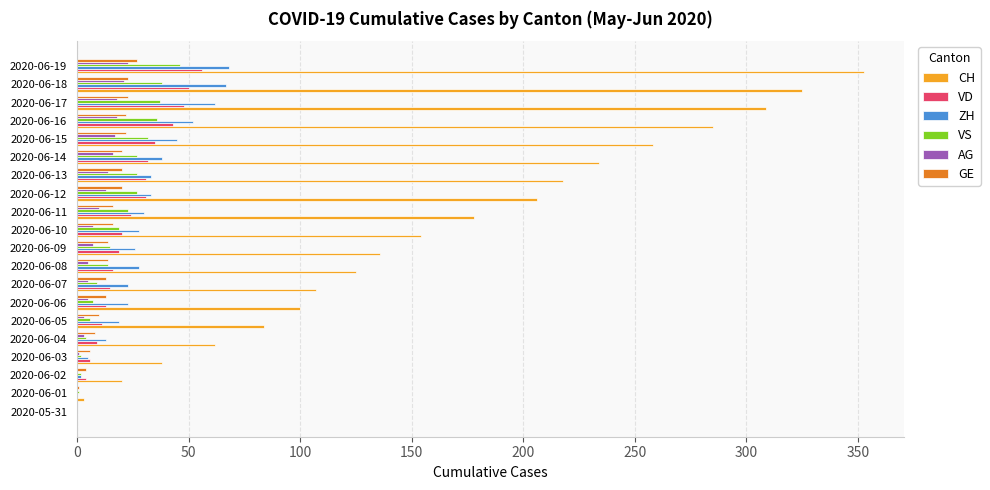

Between 2020-06-13 and 2020-06-16, which series saw the biggest shift?

CH